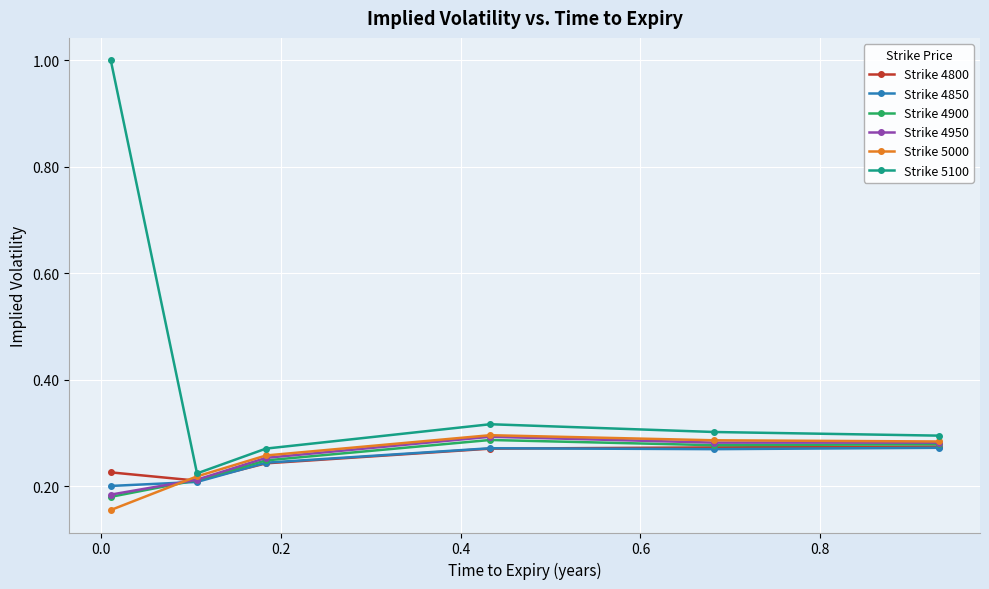

Which series has the largest range (max minus min)?

Strike 5100